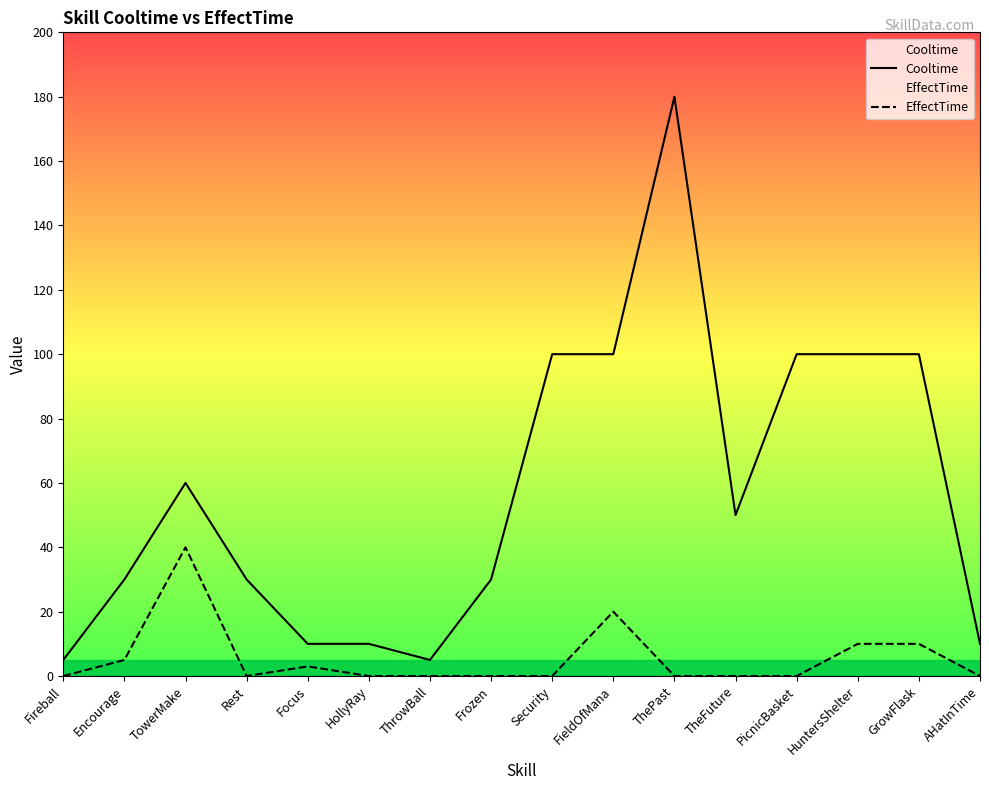

Which has a higher value, ThrowBall or Rest?

Rest